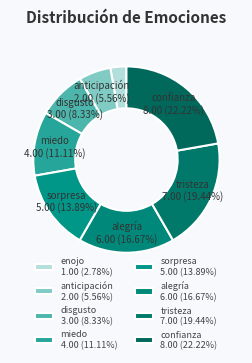

What is the change in value from enojo to disgusto?

+2